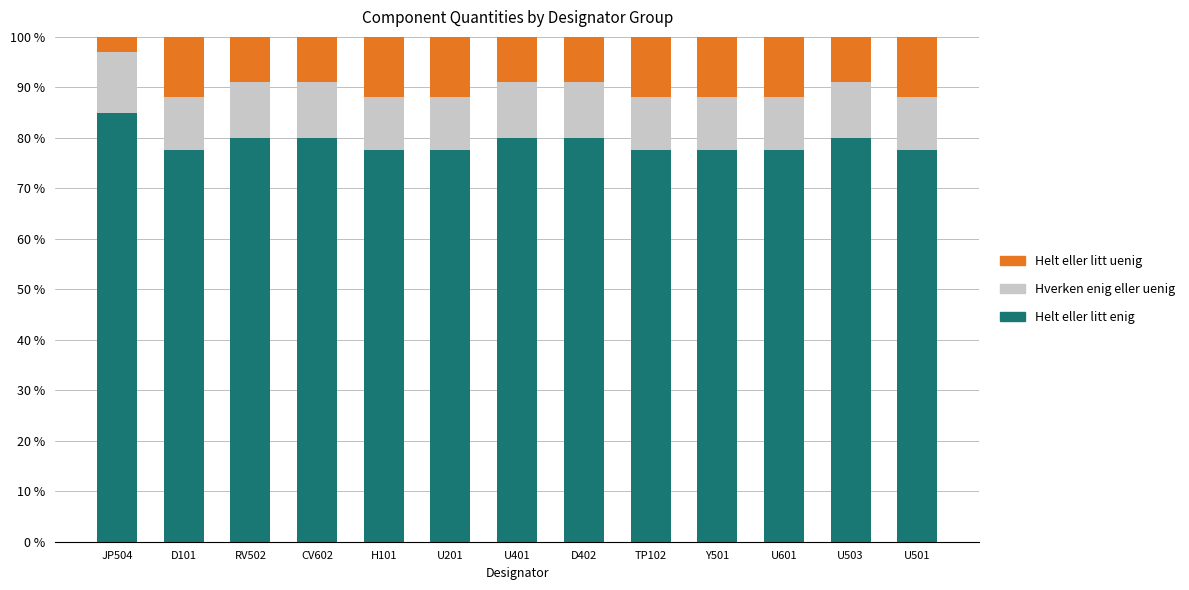

What is the highest value of the Helt eller litt enig series?

85.0